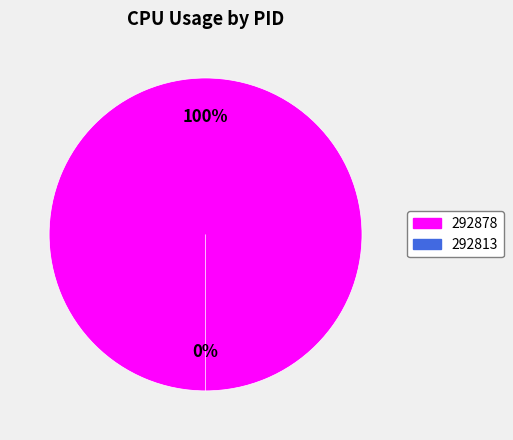

Which category has the smallest portion of the pie?

292813